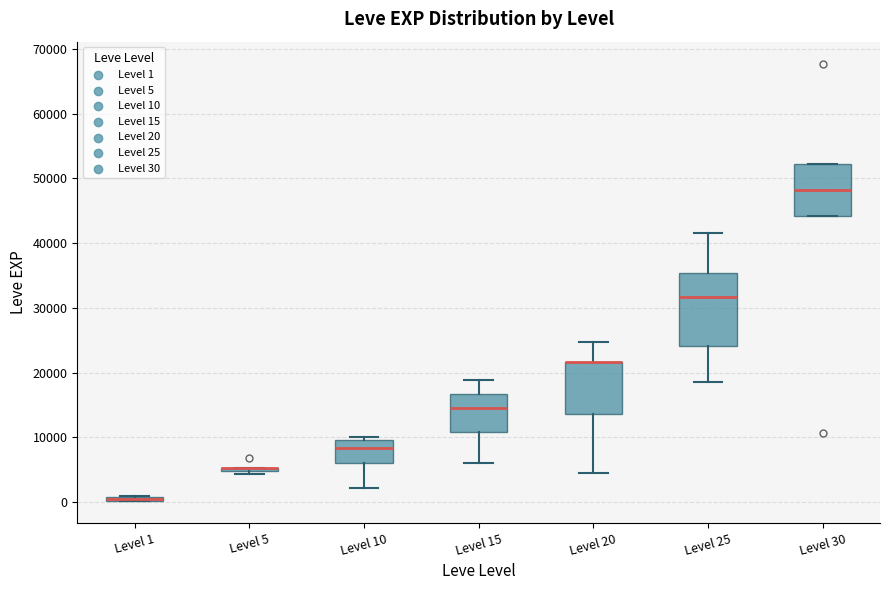

Comparing the boxes themselves (not the whiskers), which one is the tallest?

Level 25